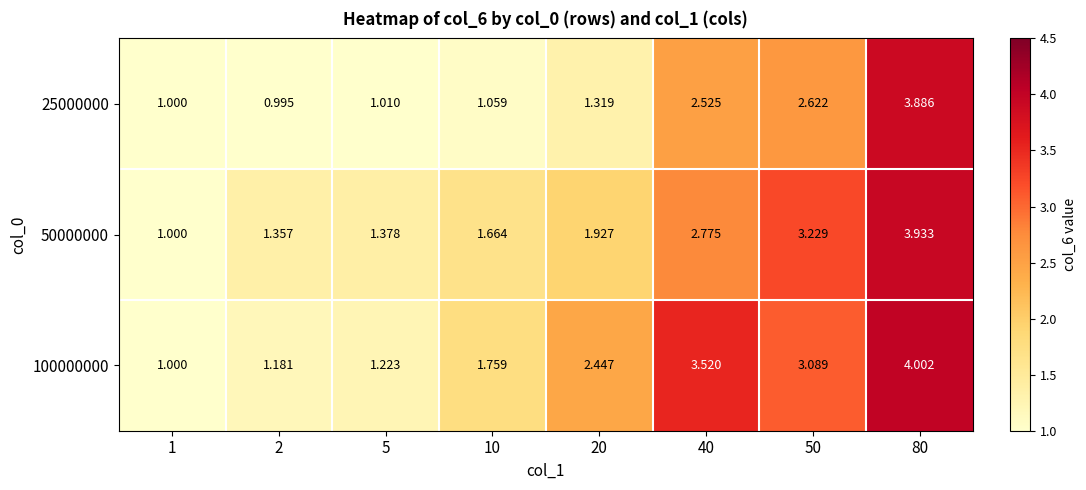

At which category is the sum across all series the highest?

80